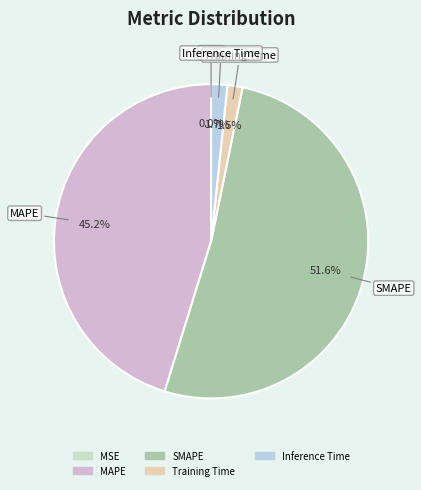

Approximately how many times larger is the value at MAPE compared to SMAPE?

0.9